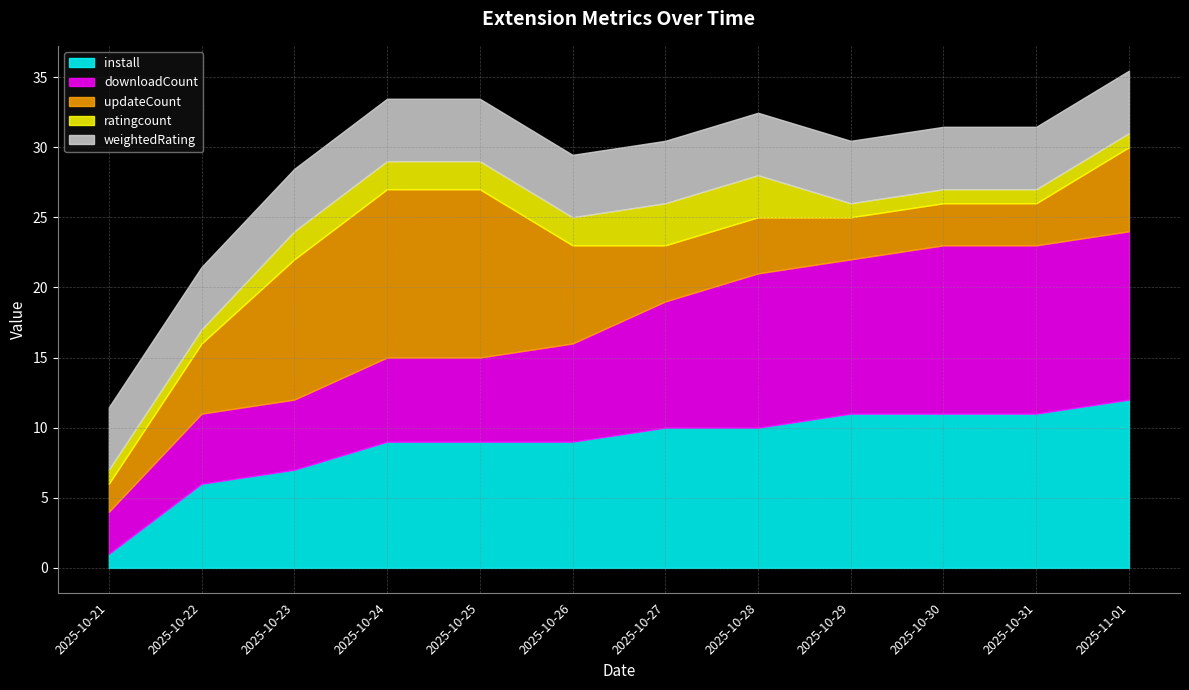

What is the label of the 12th point from the right?

2025-10-21